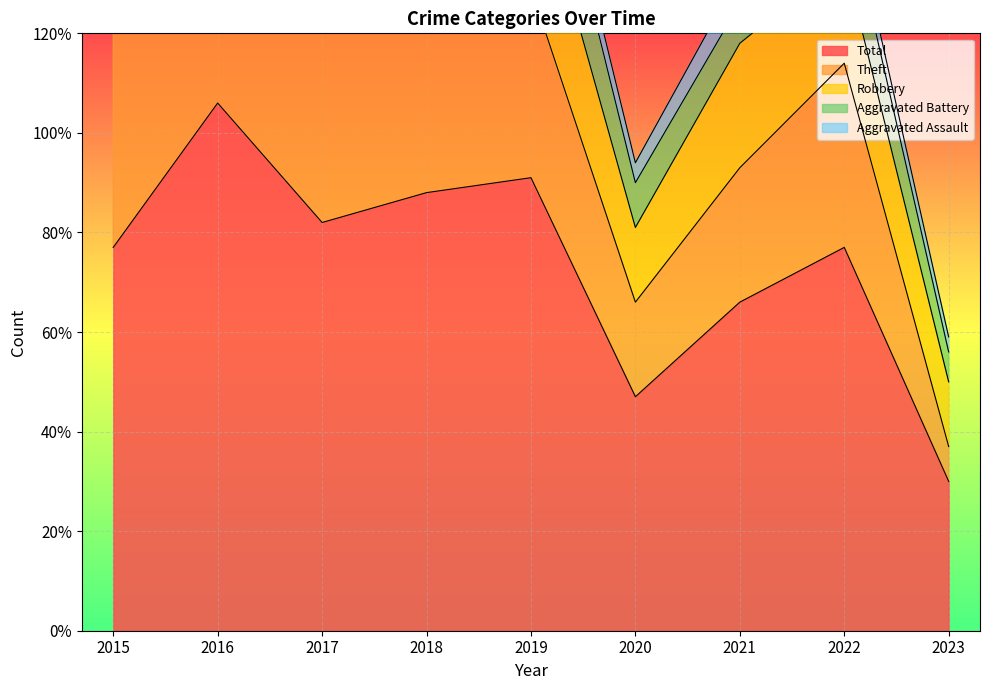

True or false: Total and Aggravated Battery intersect in this chart.

False